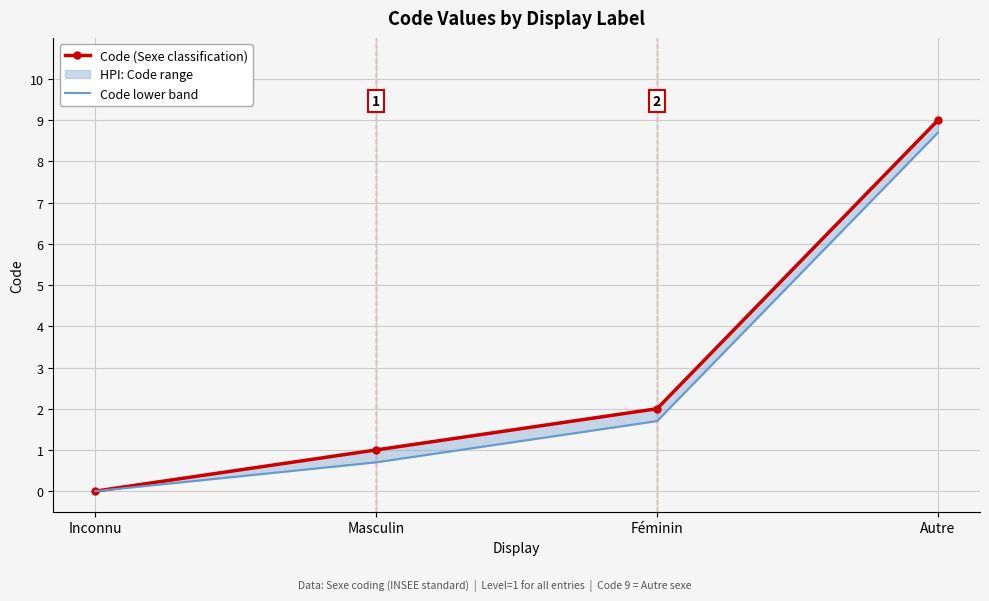

How many values in the Code (Sexe classification) series exceed 2?

1